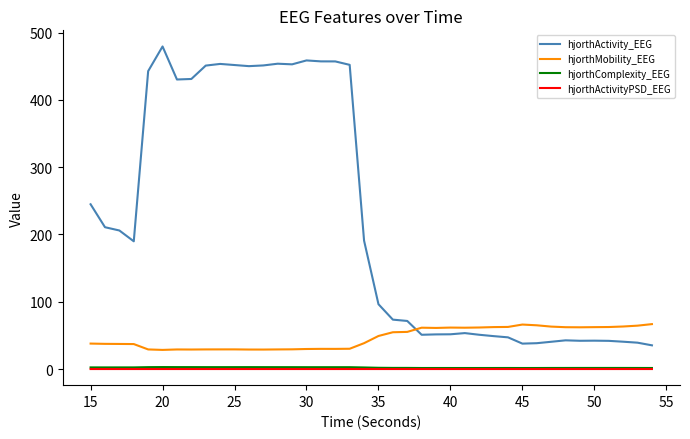

True or false: hjorthActivityPSD_EEG and hjorthComplexity_EEG intersect in this chart.

False